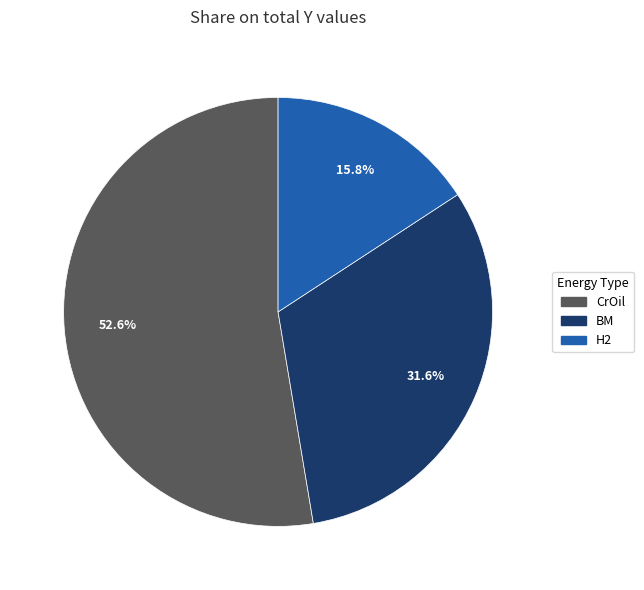

Does any single category account for the majority?

Yes